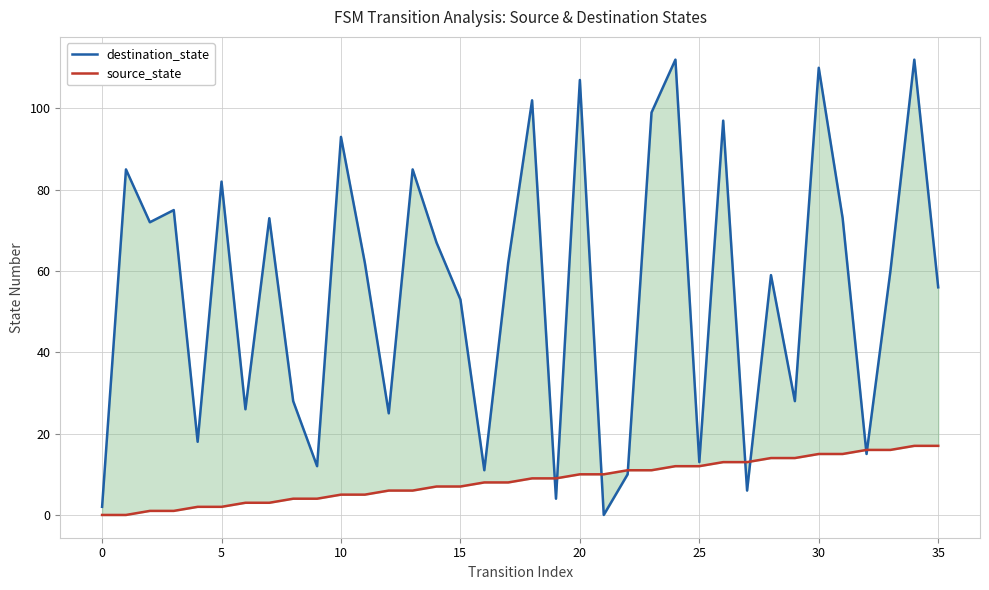

What is the label of the 7th point from the right?

29